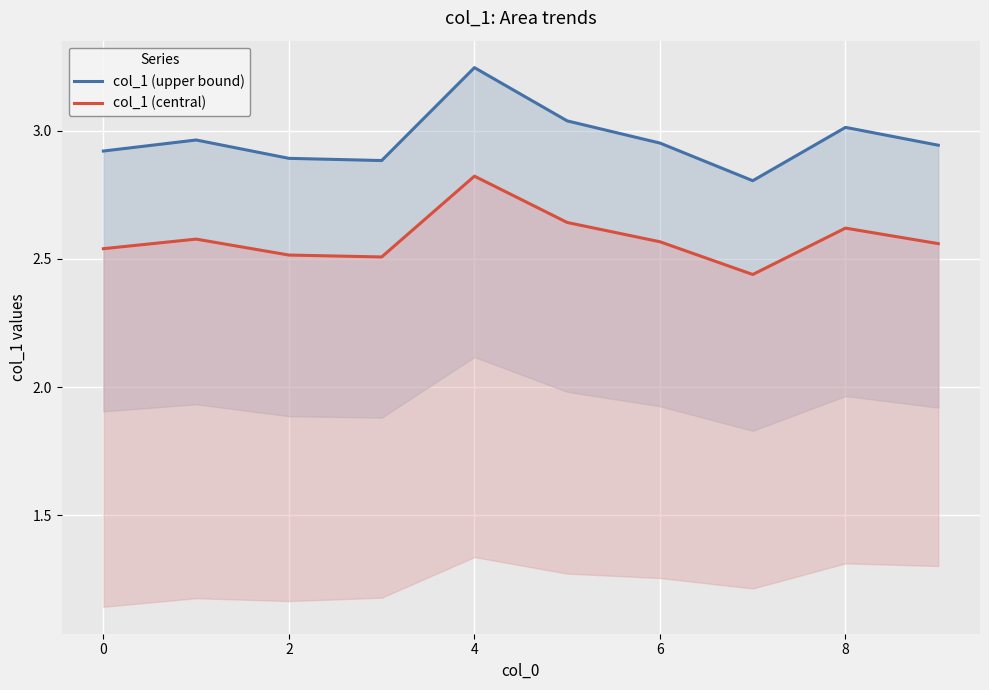

What is the value of the col_1 (upper bound) point at the 8th from the left?

2.8